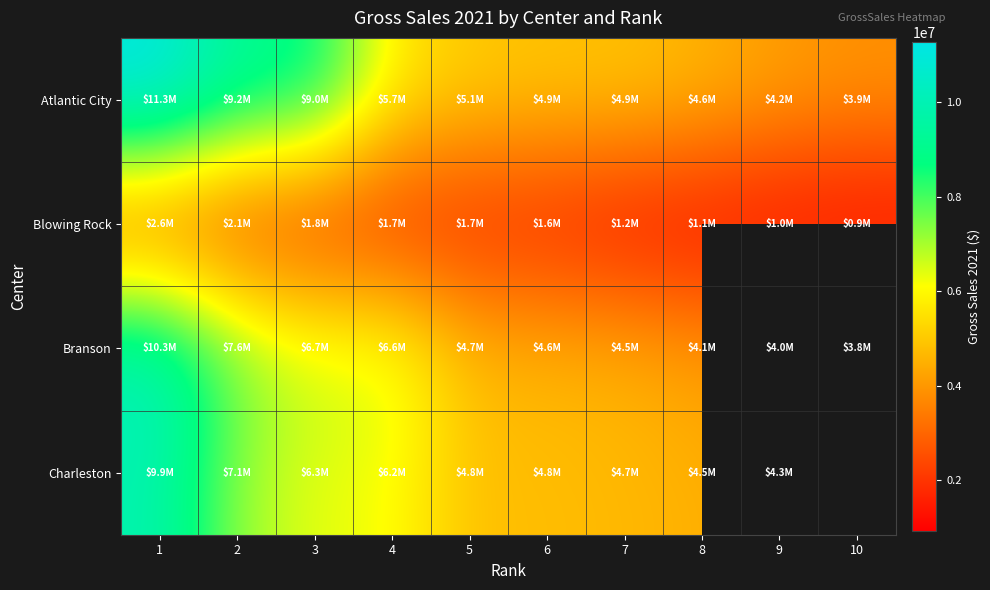

Between 1 and 4, which is larger?

1